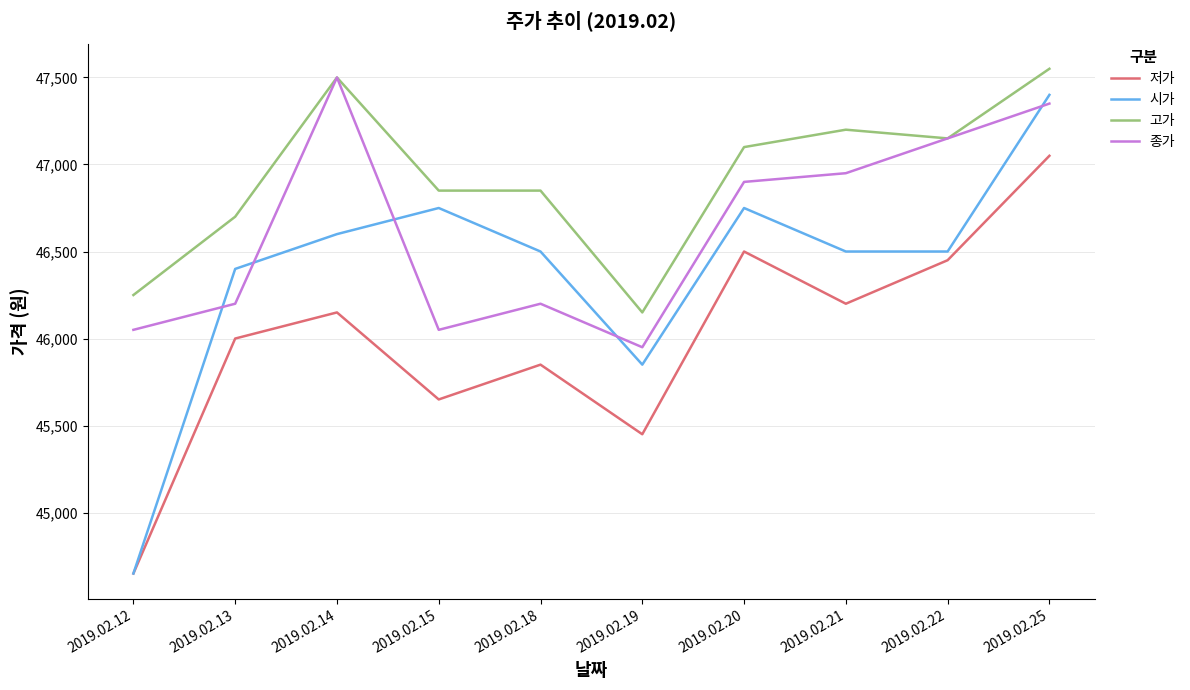

At 2019.02.18, list the series in order from largest to smallest.

고가, 시가, 종가, 저가